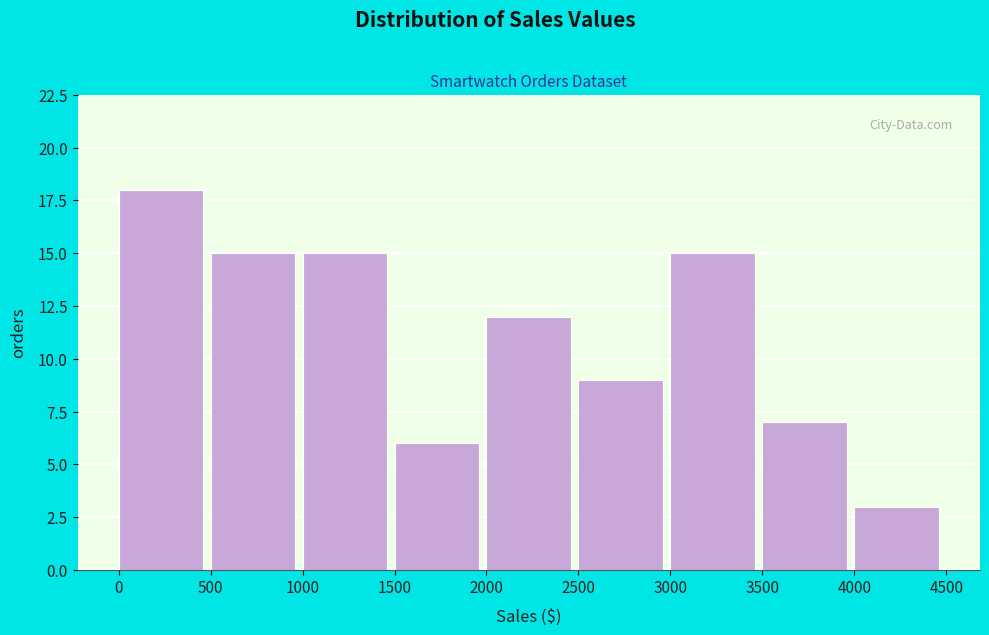

Reading left to right, transcribe this chart: for each bar, give the range it covers on the x-axis and its height. The values are not printed on the chart, so give them approximately, as read against the axis.

0 to 500: 18
500 to 1000: 15
1000 to 1500: 15
1500 to 2000: 6
2000 to 2500: 12
2500 to 3000: 9
3000 to 3500: 15
3500 to 4000: 7
4000 to 4500: 3